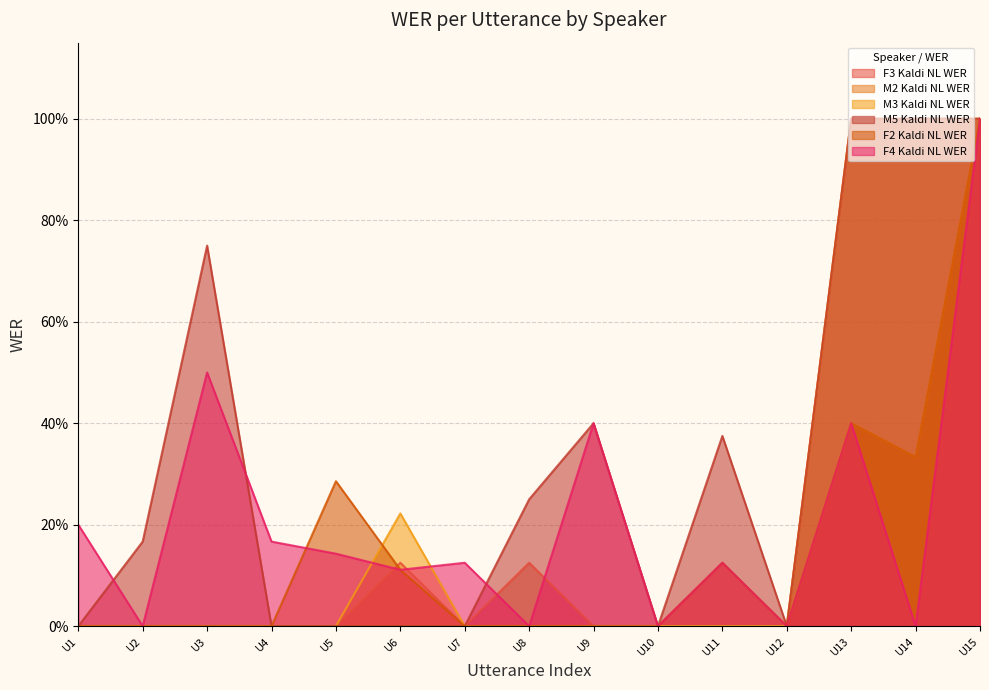

Reading left to right, extract all data points from this chart.

F3 Kaldi NL WER: 0.0	0.0	0.0	0.0	0.0	0.1	0.0	0.1	0.0	0.0	0.0	0.0	1.0	1.0	1.0
M2 Kaldi NL WER: 0.0	0.0	0.0	0.0	0.0	0.0	0.0	0.0	0.0	0.0	0.0	0.0	0.4	0.3	1.0
M3 Kaldi NL WER: 0.0	0.0	0.0	0.0	0.0	0.2	0.0	0.0	0.0	0.0	0.0	0.0	1.0	1.0	1.0
M5 Kaldi NL WER: 0.0	0.2	0.8	0.0	0.0	0.0	0.0	0.2	0.4	0.0	0.4	0.0	1.0	1.0	1.0
F2 Kaldi NL WER: 0.0	0.0	0.0	0.0	0.3	0.1	0.0	0.0	0.0	0.0	0.1	0.0	0.4	0.3	1.0
F4 Kaldi NL WER: 0.2	0.0	0.5	0.2	0.1	0.1	0.1	0.0	0.4	0.0	0.1	0.0	0.4	0.0	1.0